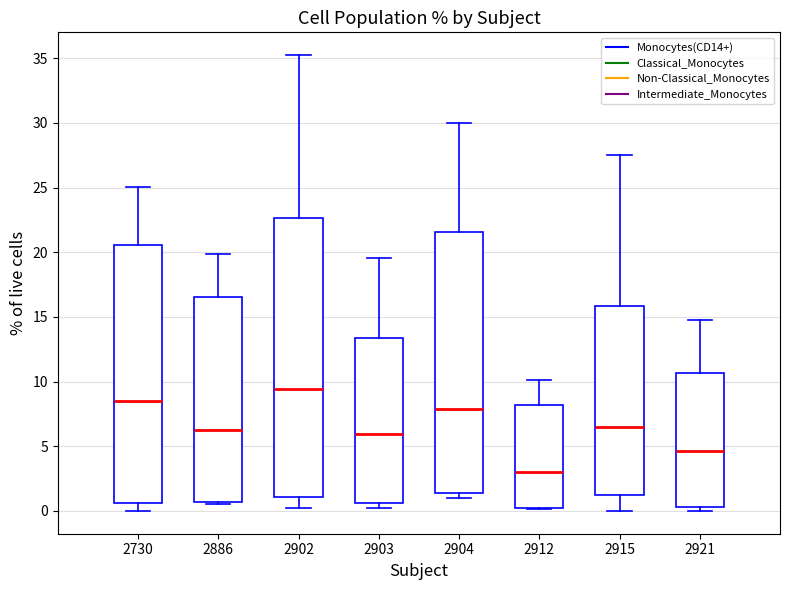

Reading left to right, transcribe this box plot: for each box, give where its median line is, the range the box spans, and where its two whiskers end, as read against the y-axis. The values are not printed on the chart, so give them approximately, as read against the axis.

2730: median 8.5, box 0.5 to 20.5, whiskers 0.0 to 25.0
2886: median 6.5, box 0.5 to 16.5, whiskers 0.5 (just below the box's lower edge) to 20.0
2902: median 9.5, box 1.0 to 22.5, whiskers 0.5 to 35.0
2903: median 6.0, box 0.5 to 13.5, whiskers 0.0 to 19.5
2904: median 8.0, box 1.5 to 21.5, whiskers 1.0 to 30.0
2912: median 3.0, box 0.0 to 8.0, whiskers 0.0 to 10.0
2915: median 6.5, box 1.0 to 16.0, whiskers 0.0 to 27.5
2921: median 4.5, box 0.5 to 10.5, whiskers 0.0 to 15.0